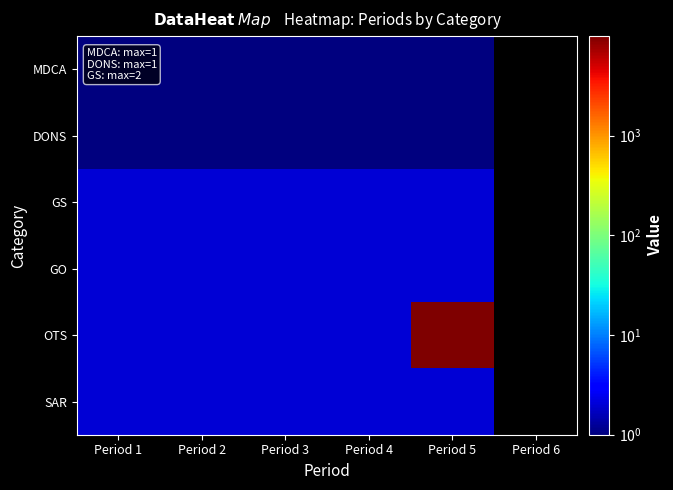

Reading left to right, list all the values displayed in this chart.

MDCA: Period 1=1	Period 2=1	Period 3=1	Period 4=1	Period 5=1	Period 6=0
DONS: Period 1=1	Period 2=1	Period 3=1	Period 4=1	Period 5=1	Period 6=0
GS: Period 1=2	Period 2=2	Period 3=2	Period 4=2	Period 5=2	Period 6=0
GO: Period 1=2	Period 2=2	Period 3=2	Period 4=2	Period 5=2	Period 6=0
OTS: Period 1=2	Period 2=2	Period 3=2	Period 4=2	Period 5=9951	Period 6=0
SAR: Period 1=2	Period 2=2	Period 3=2	Period 4=2	Period 5=2	Period 6=0